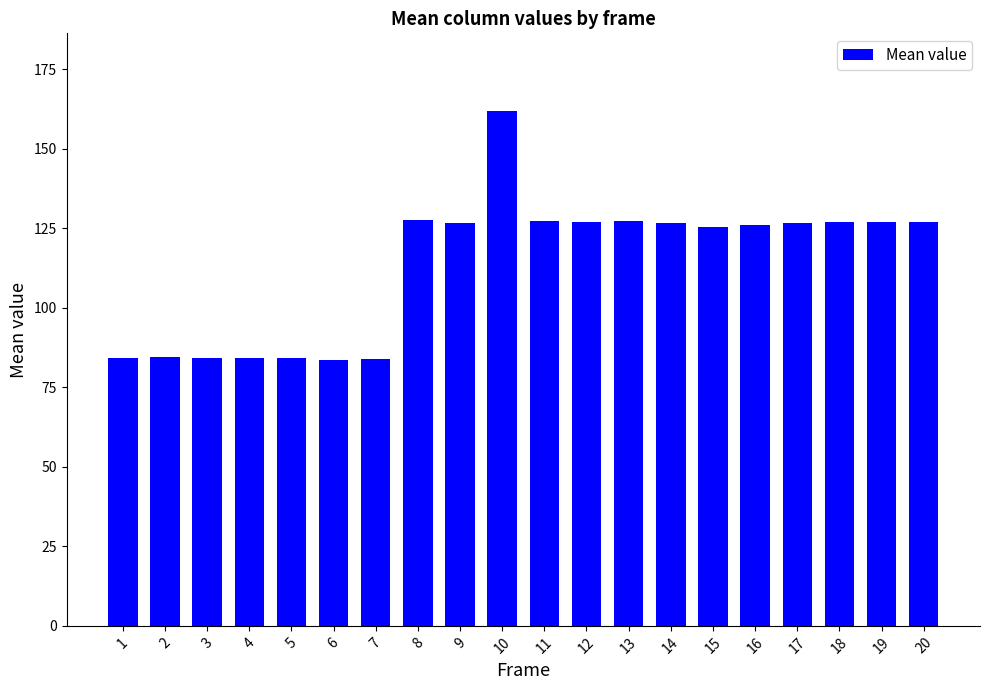

What is the difference between the maximum and minimum values?

78.5